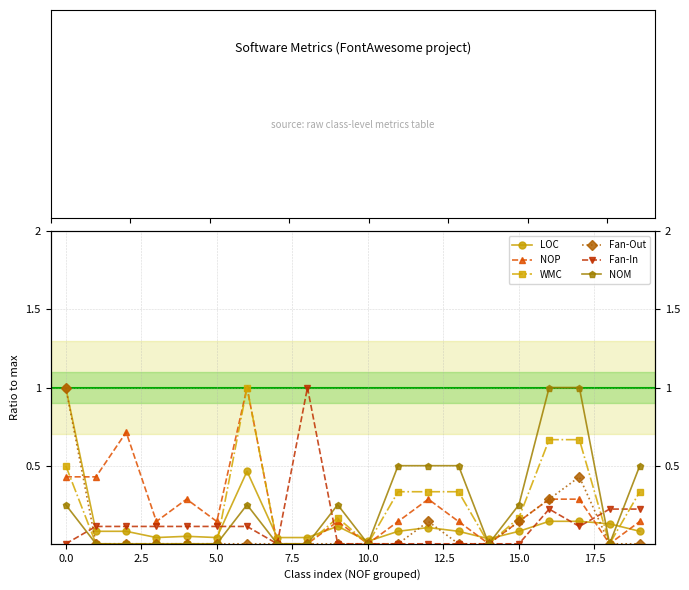

Count the Fan-In values in the range 0 to 1.

20